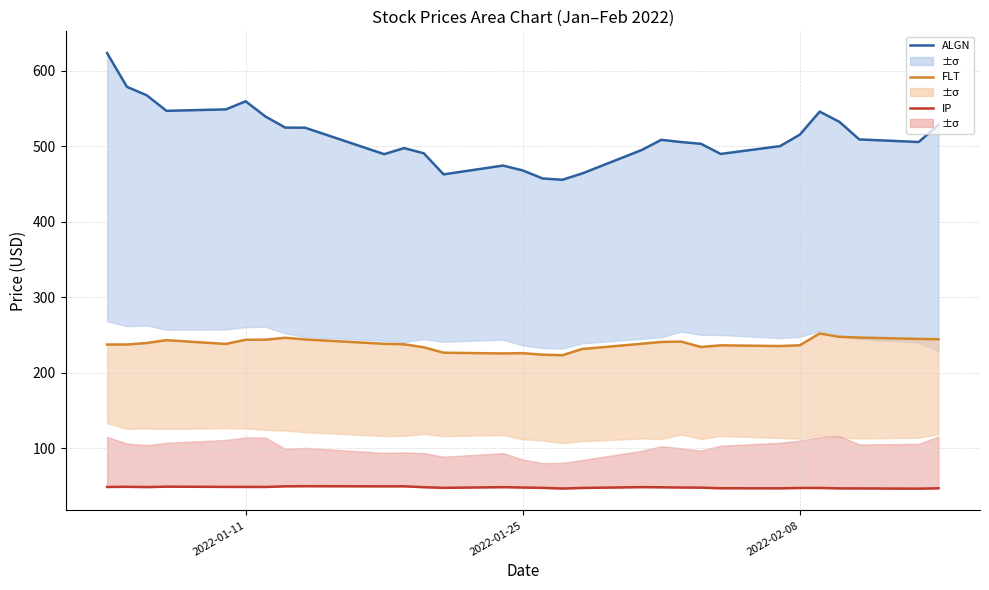

Is the value of IP at 21 greater than the value of FLT at 6?

No